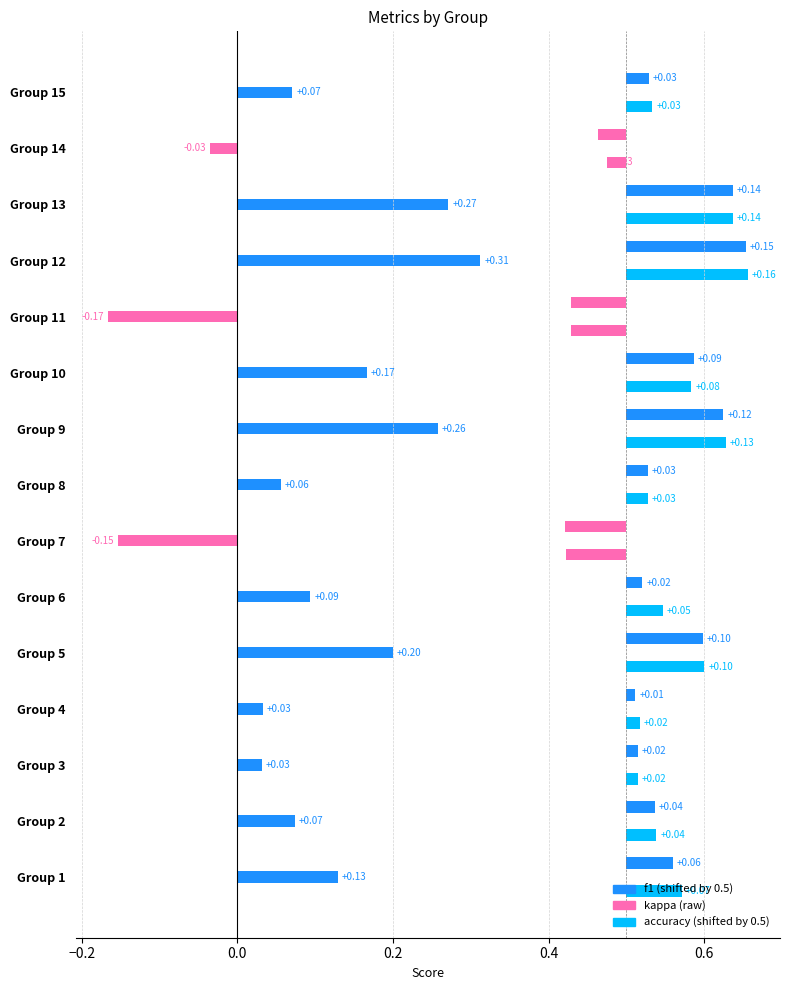

Which series has the widest spread of values?

kappa